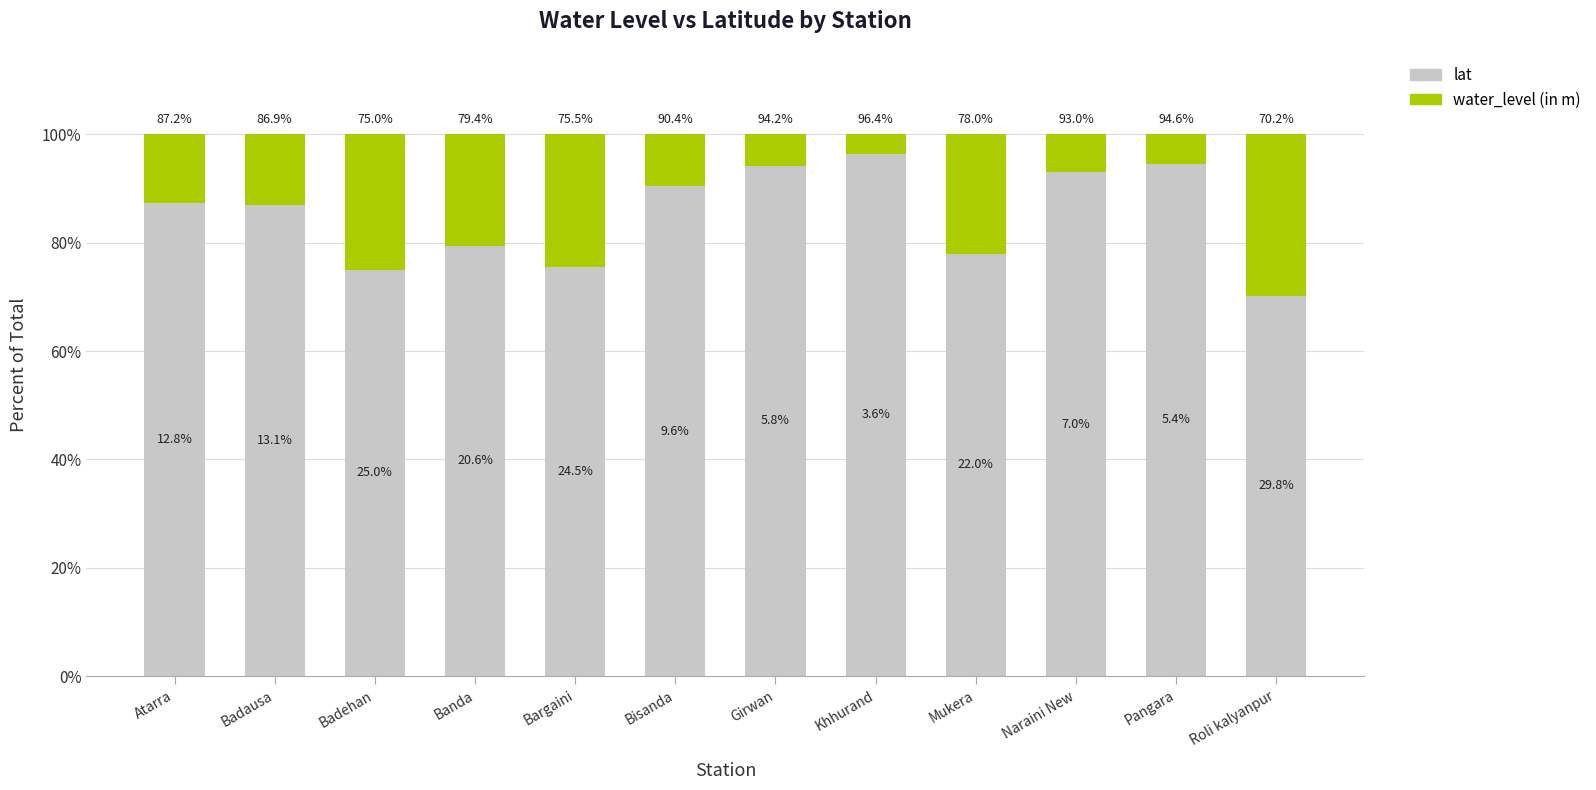

The lat series shows 75.0 at Badehan. True or false?

True